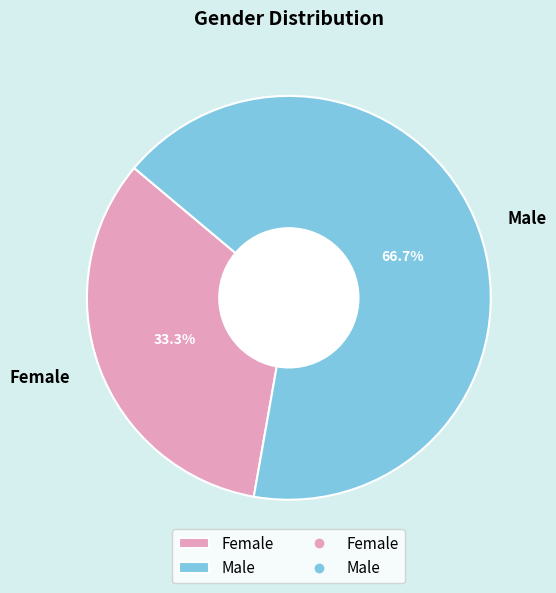

The Male slice represents 54% of the pie. True or false?

False